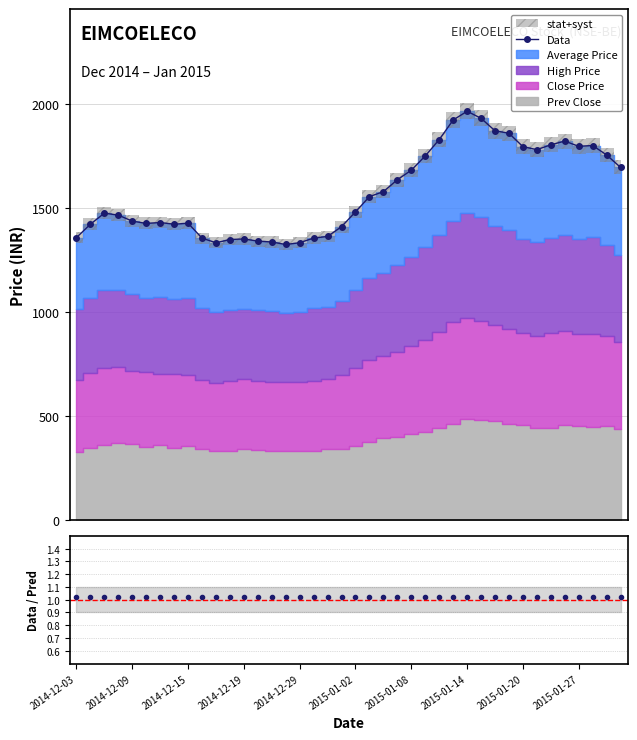

What is the value of the Data point at the 16th from the left?

1324.3